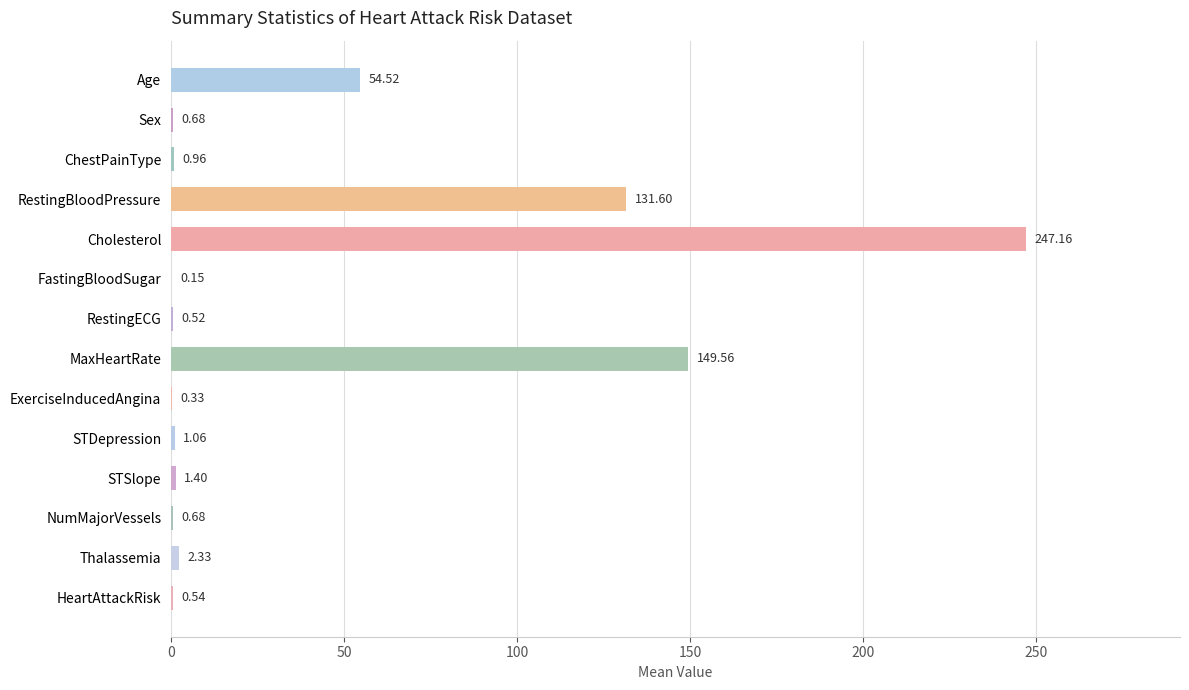

What is the sum of the values at ExerciseInducedAngina and RestingECG?

0.9